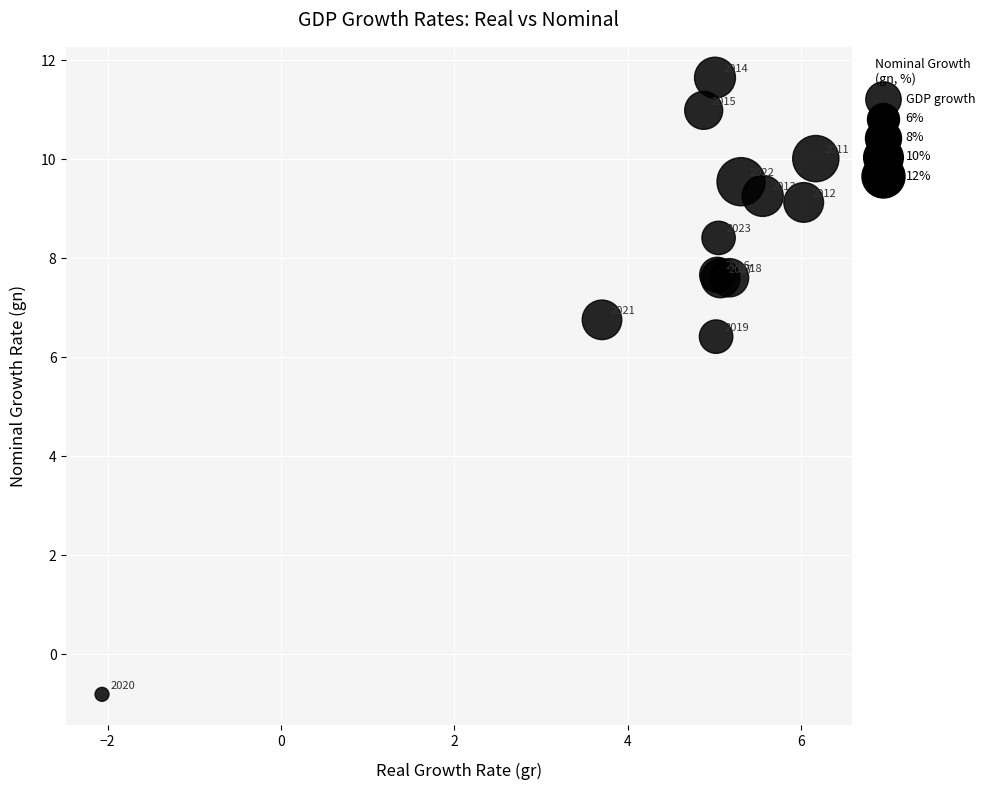

What Y value in the scatter plot is closest to 5?

6.4